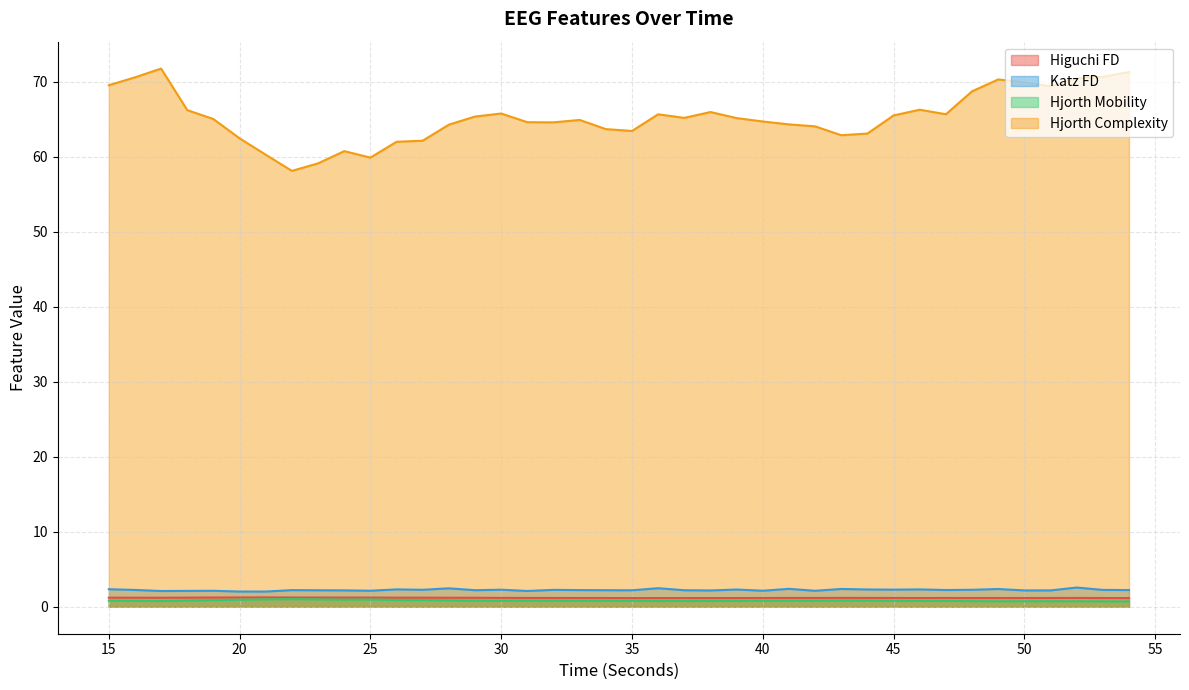

What is the spread (max minus min) of values at 21?

59.3